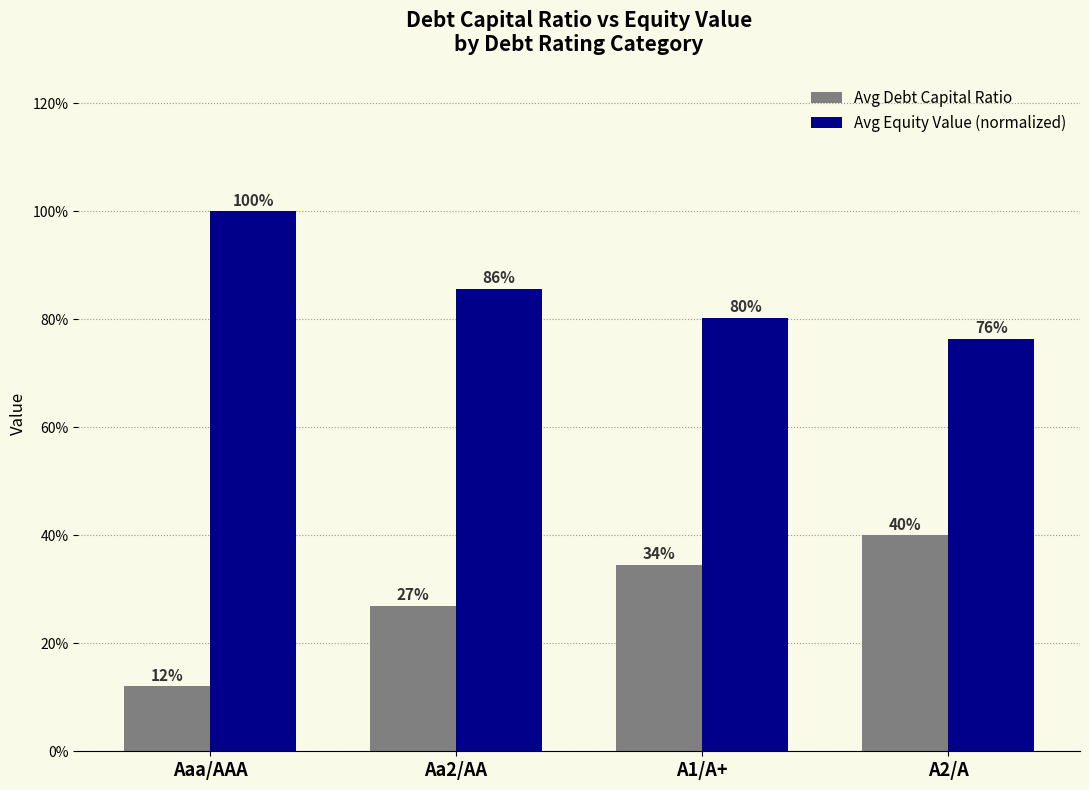

Which category has the highest value in the Avg Equity Value (normalized) series?

Aaa/AAA